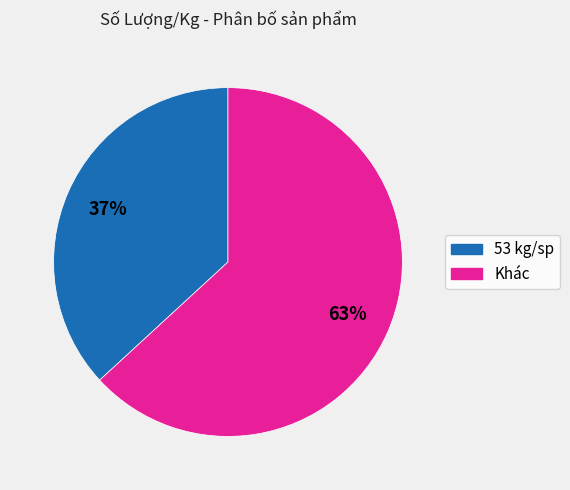

To the nearest percent, what is the difference between the largest and smallest slice percentages?

26%